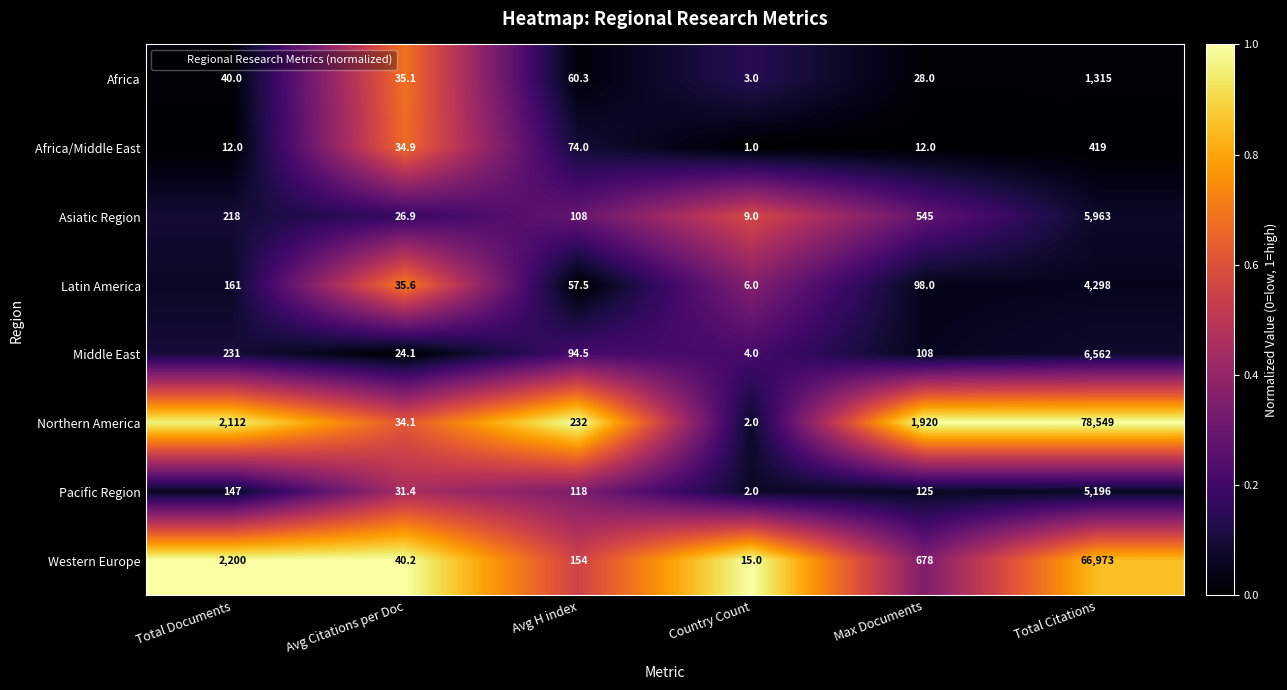

What is the greatest value displayed?

78549.0